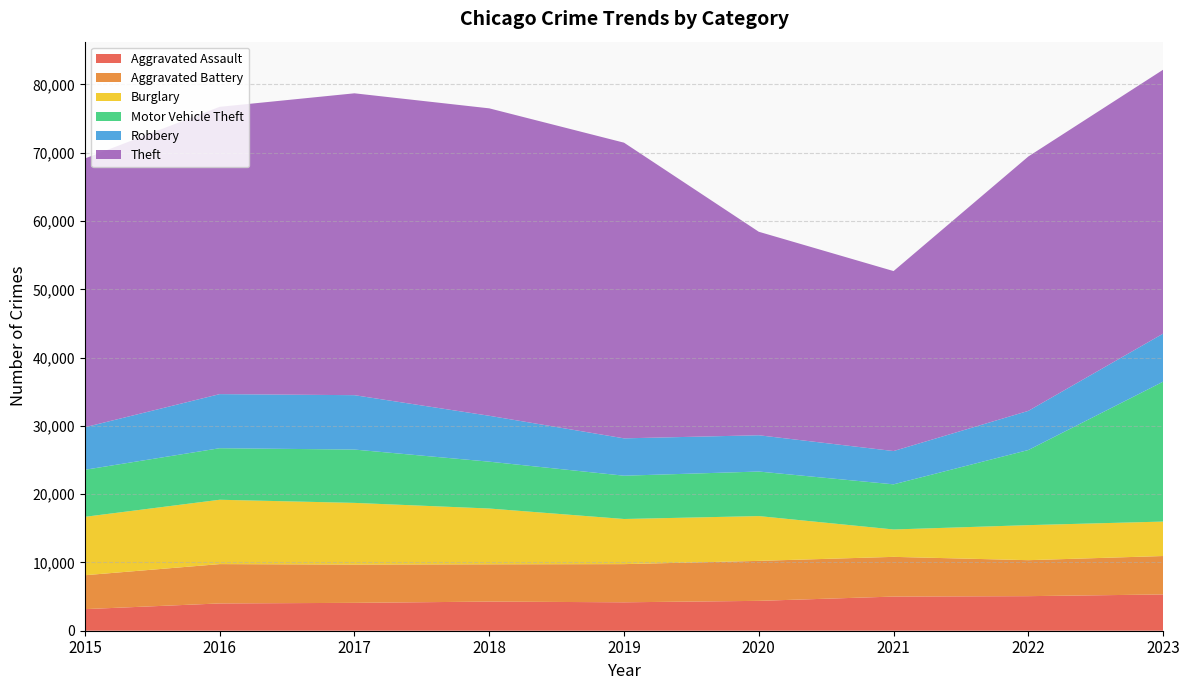

Reading left to right, what are all the values shown in this chart?

Aggravated Assault: 3162	3996	4081	4267	4163	4374	5001	5063	5314
Aggravated Battery: 4967	5761	5607	5459	5590	5856	5817	5269	5627
Burglary: 8552	9424	9034	8171	6609	6560	4010	5131	5044
Motor Vehicle Theft: 6889	7549	7810	6862	6342	6523	6610	11003	20488
Robbery: 6230	7922	7966	6723	5470	5315	4877	5733	7039
Theft: 39359	42075	44209	45023	43303	29802	26357	37256	38650